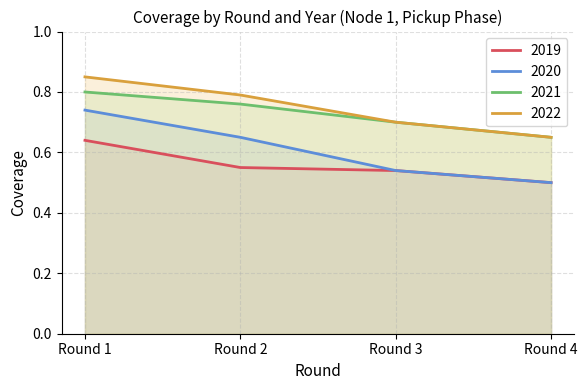

What is the sum of the 2020 values at Round 2 and Round 1?

1.4